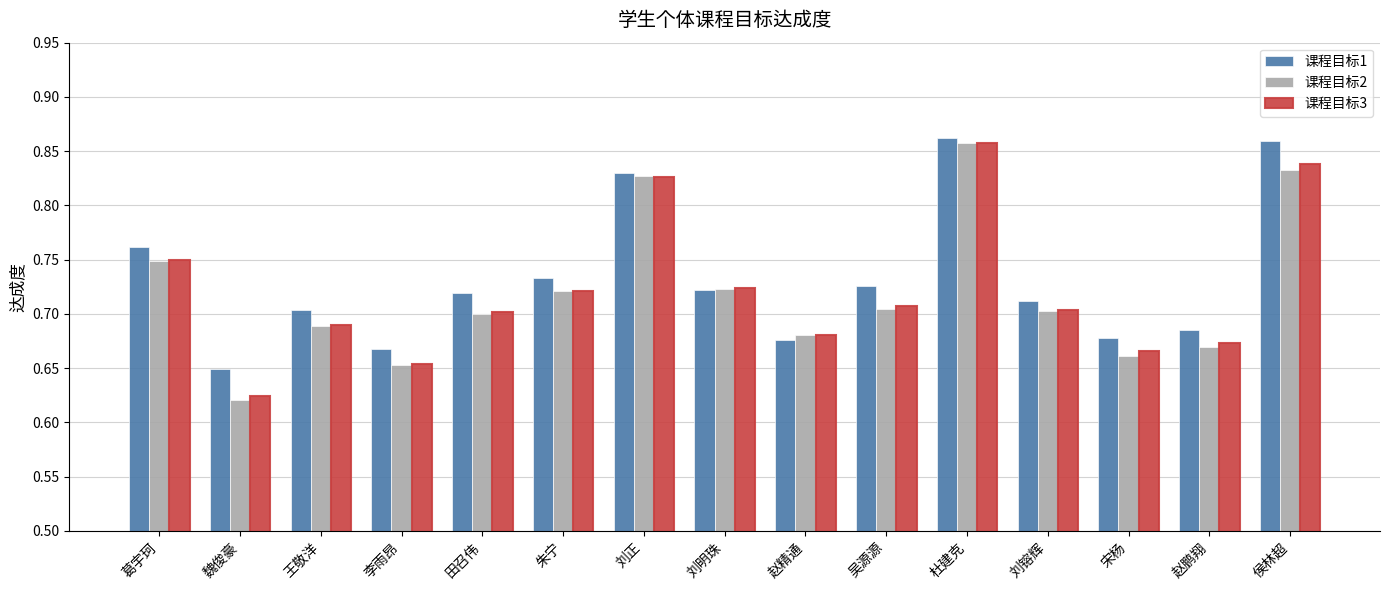

The 课程目标3 series shows 0.7 at 李雨昂. True or false?

True